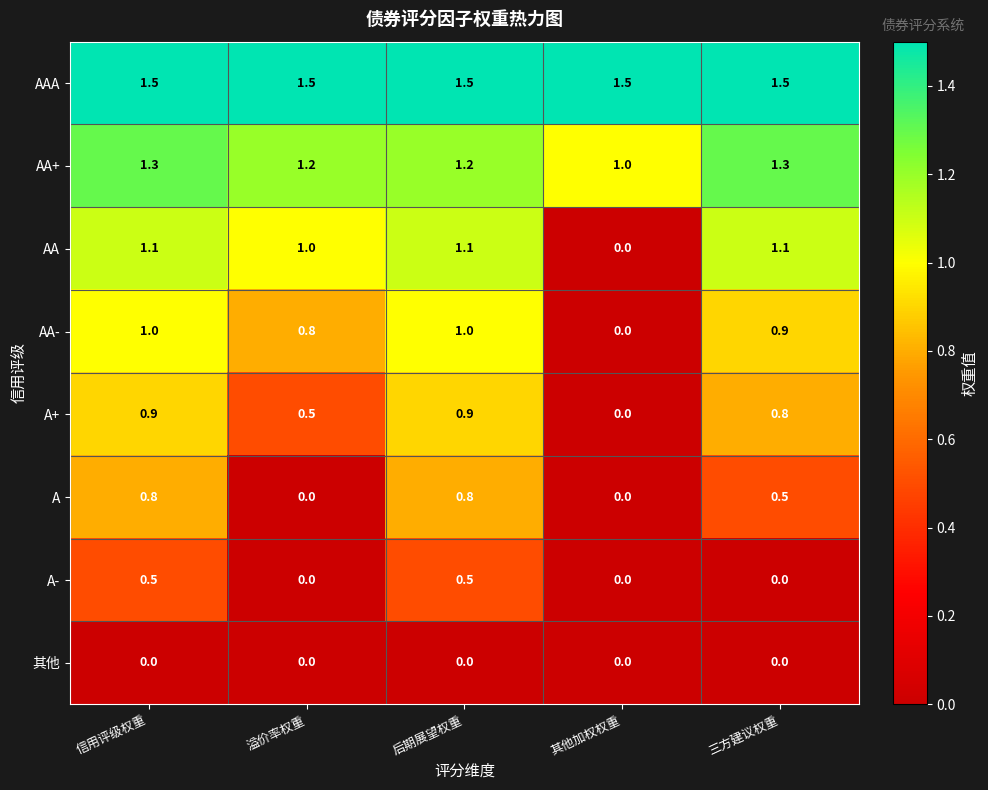

What is the difference between the highest and lowest values at 其他加权权重?

1.5